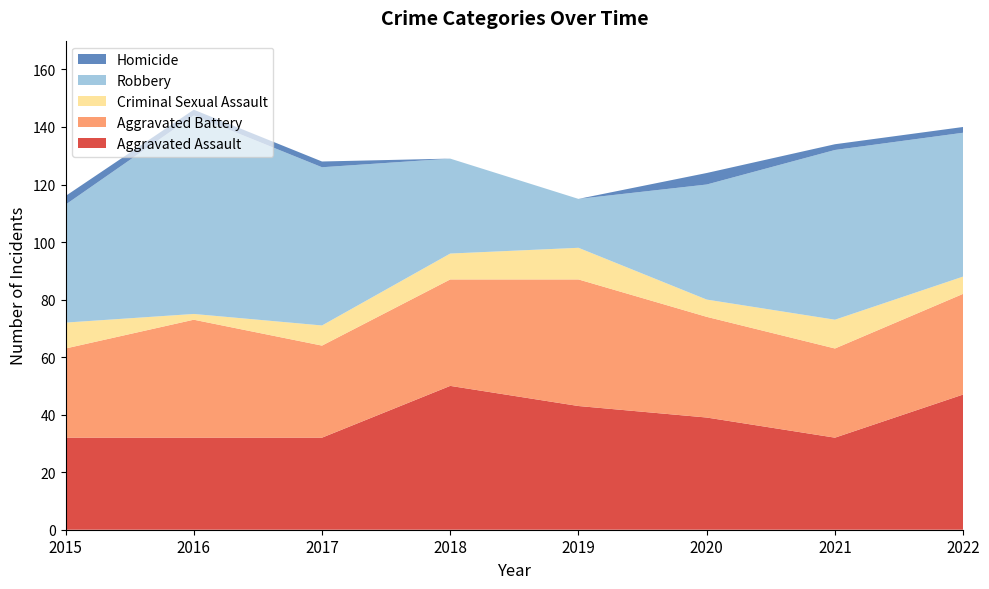

Reading left to right, extract all data points from this chart.

Aggravated Assault: 2015=32	2016=32	2017=32	2018=50	2019=43	2020=39	2021=32	2022=47
Aggravated Battery: 2015=31	2016=41	2017=32	2018=37	2019=44	2020=35	2021=31	2022=35
Criminal Sexual Assault: 2015=9	2016=2	2017=7	2018=9	2019=11	2020=6	2021=10	2022=6
Robbery: 2015=41	2016=69	2017=55	2018=33	2019=17	2020=40	2021=59	2022=50
Homicide: 2015=3	2016=2	2017=2	2018=0	2019=0	2020=4	2021=2	2022=2